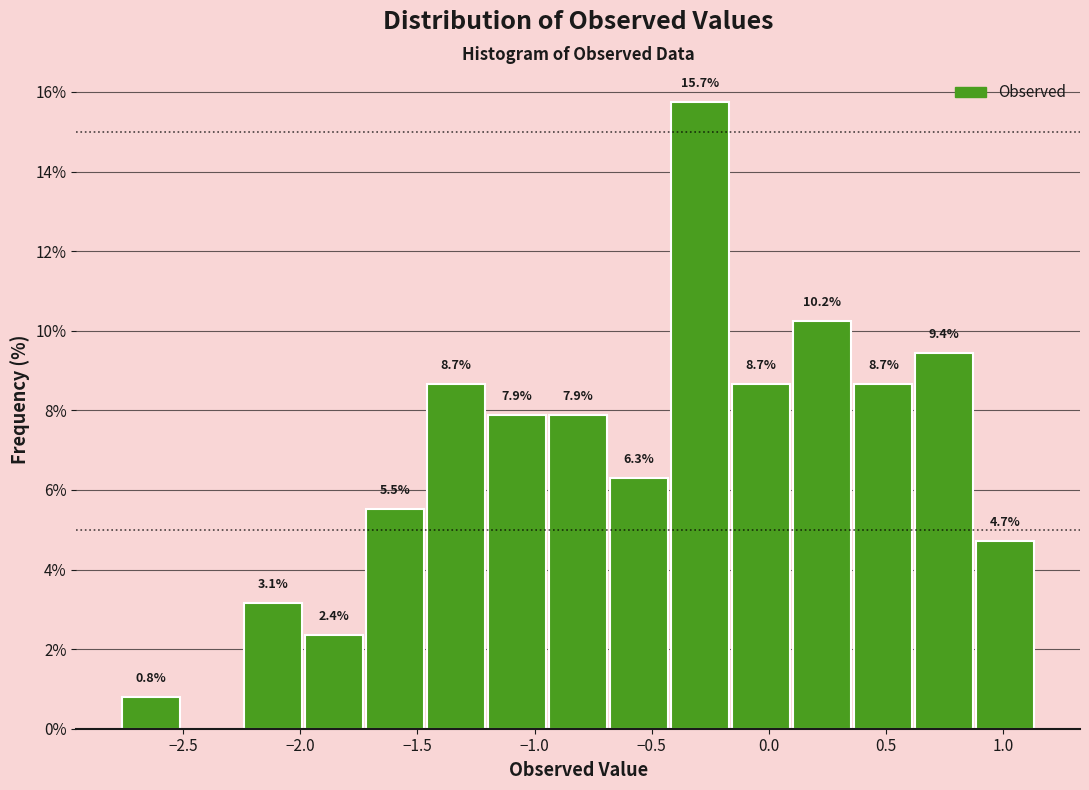

Over which range of the x-axis is the bar tallest?

-0.40 to -0.15